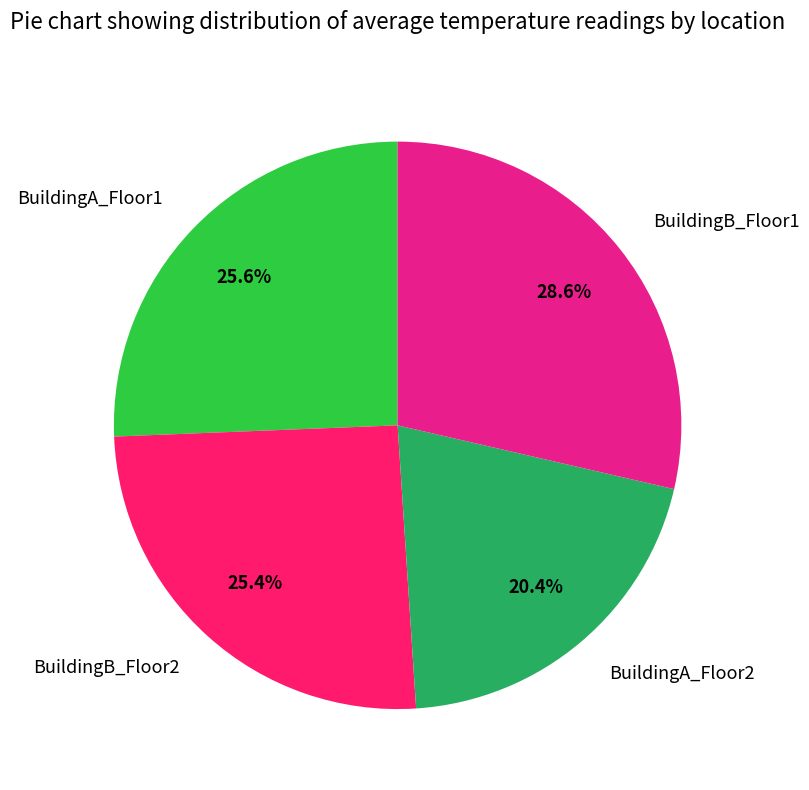

Is there a majority slice in this chart?

No